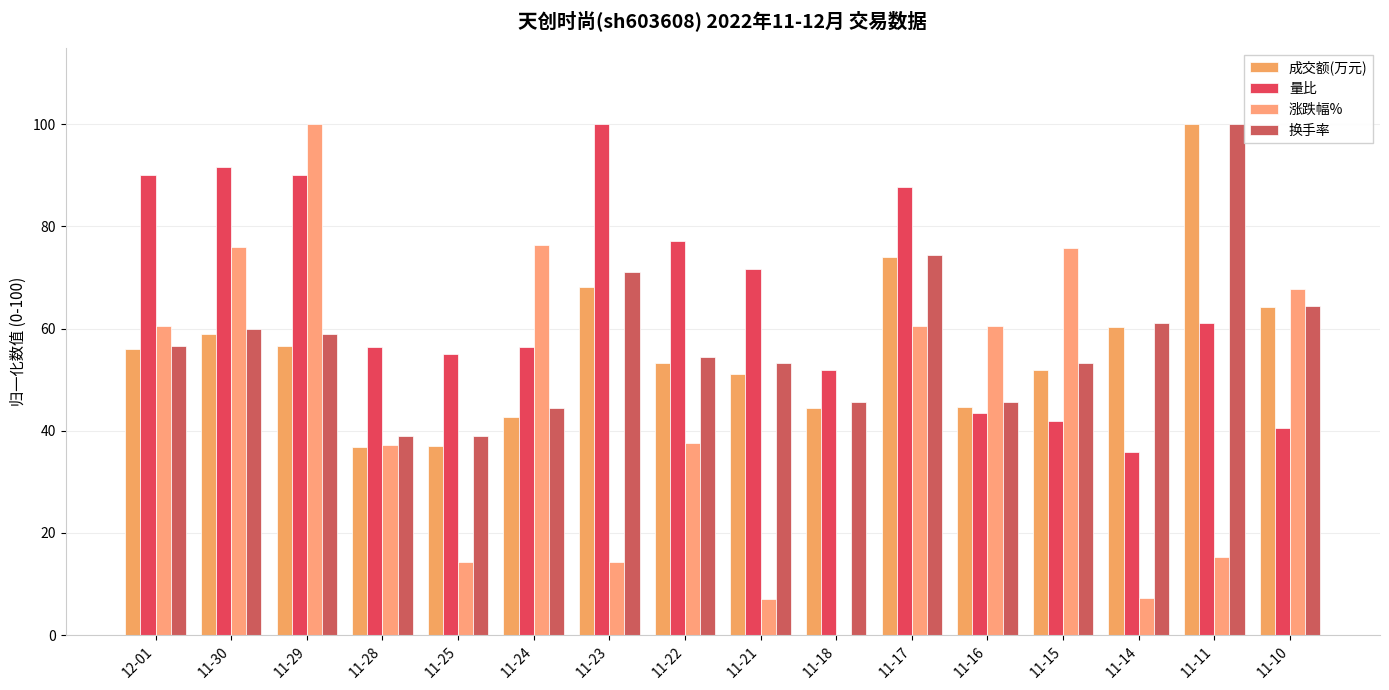

The value of 成交额(万元) at 11-11 is 23.6. True or false?

False